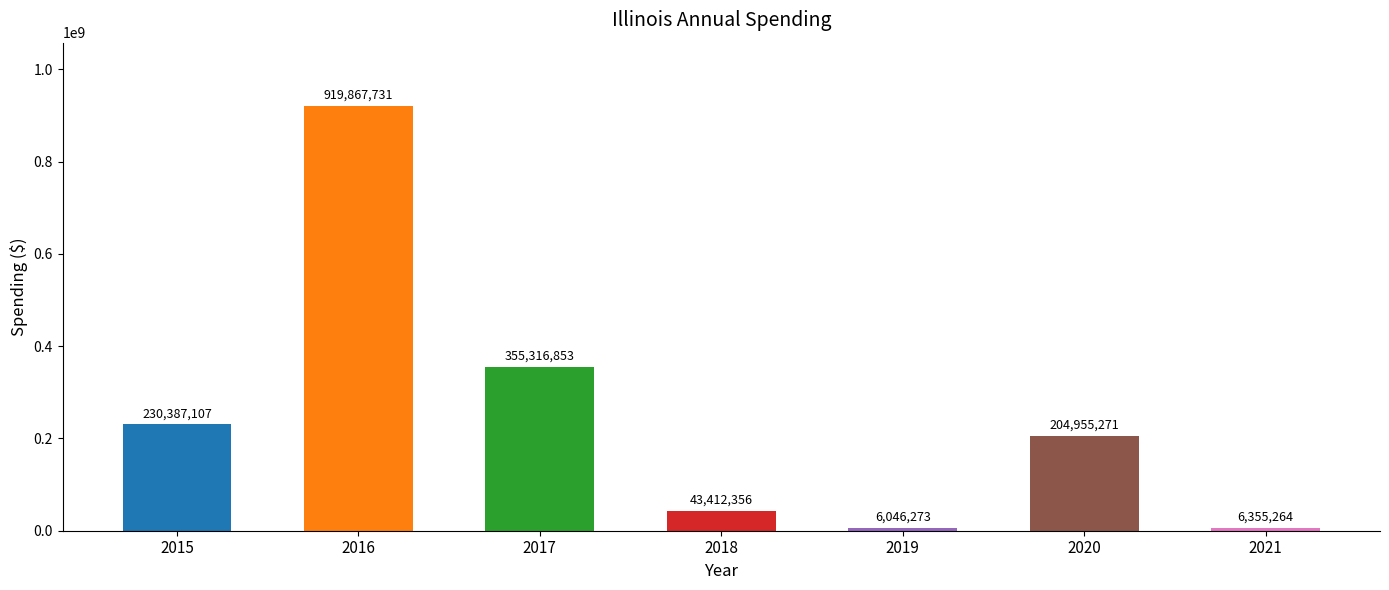

List the labels in order of value, smallest first.

2019, 2021, 2018, 2020, 2015, 2017, 2016